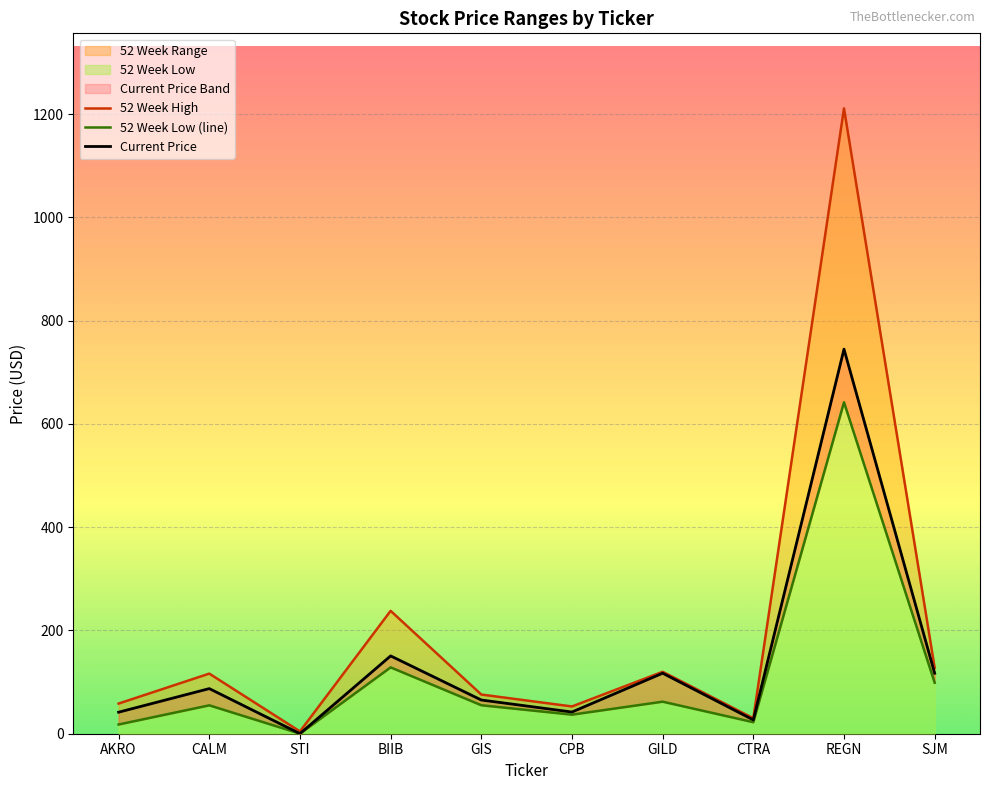

At how many categories does at least one series exceed 38?

8